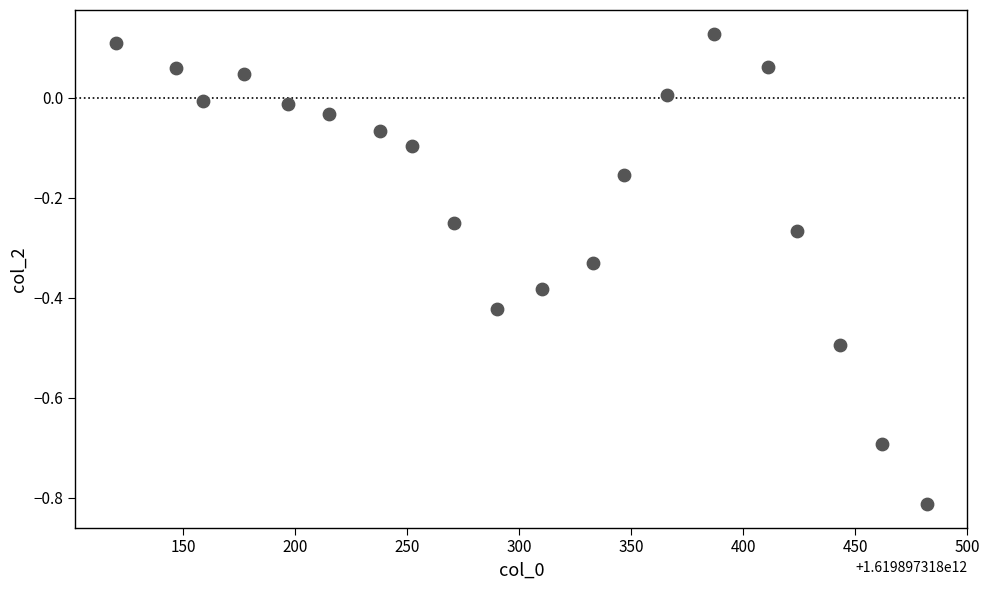

What is the range of Y values (max minus min)?

0.9